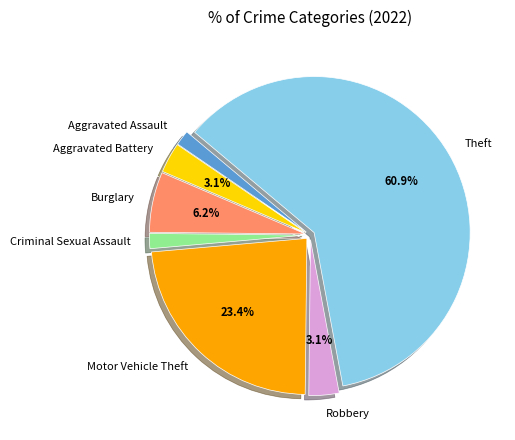

To the nearest percent, what portion does Robbery represent?

3%